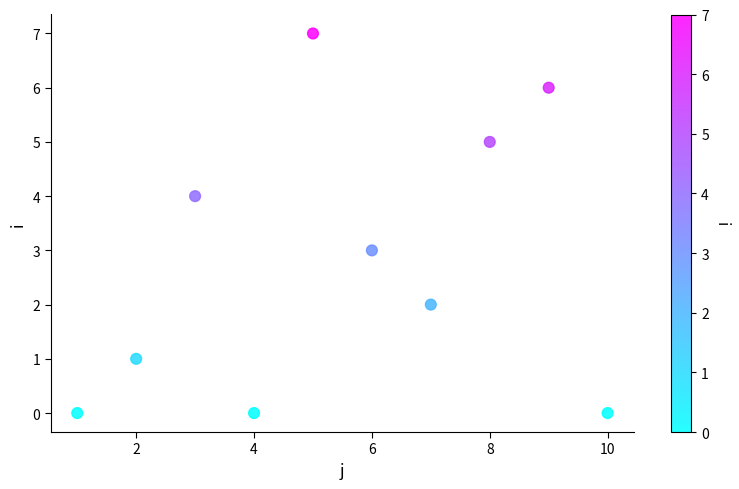

What is the average X value?

6